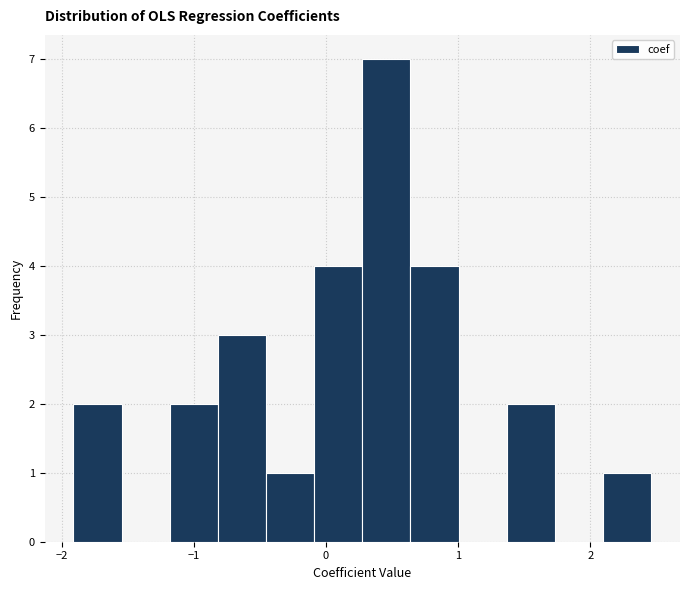

Read against the x-axis, roughly where is the centre of the tallest bar?

0.5